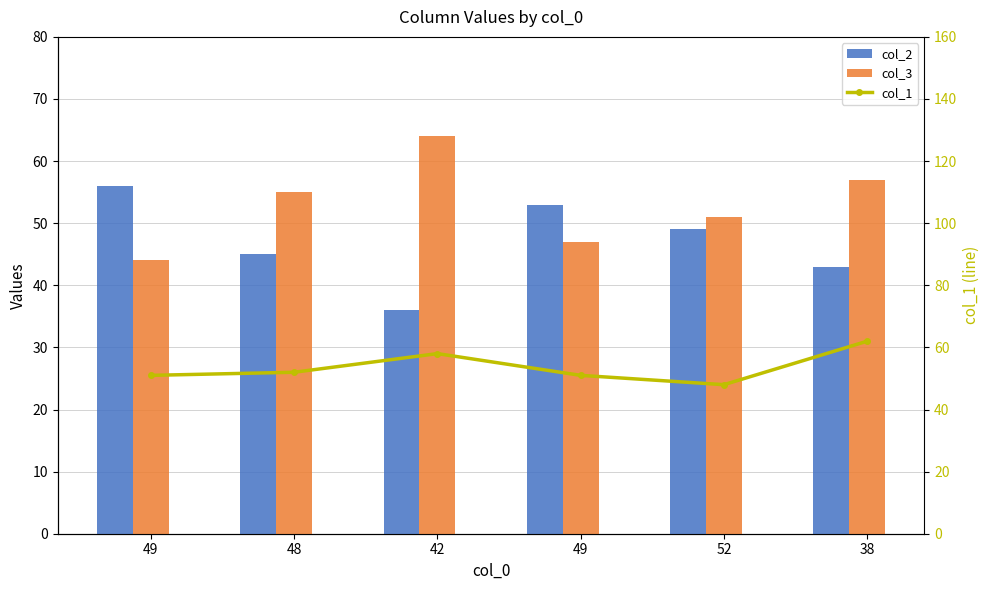

Read the col_1 value at 48, to the nearest 10.

50